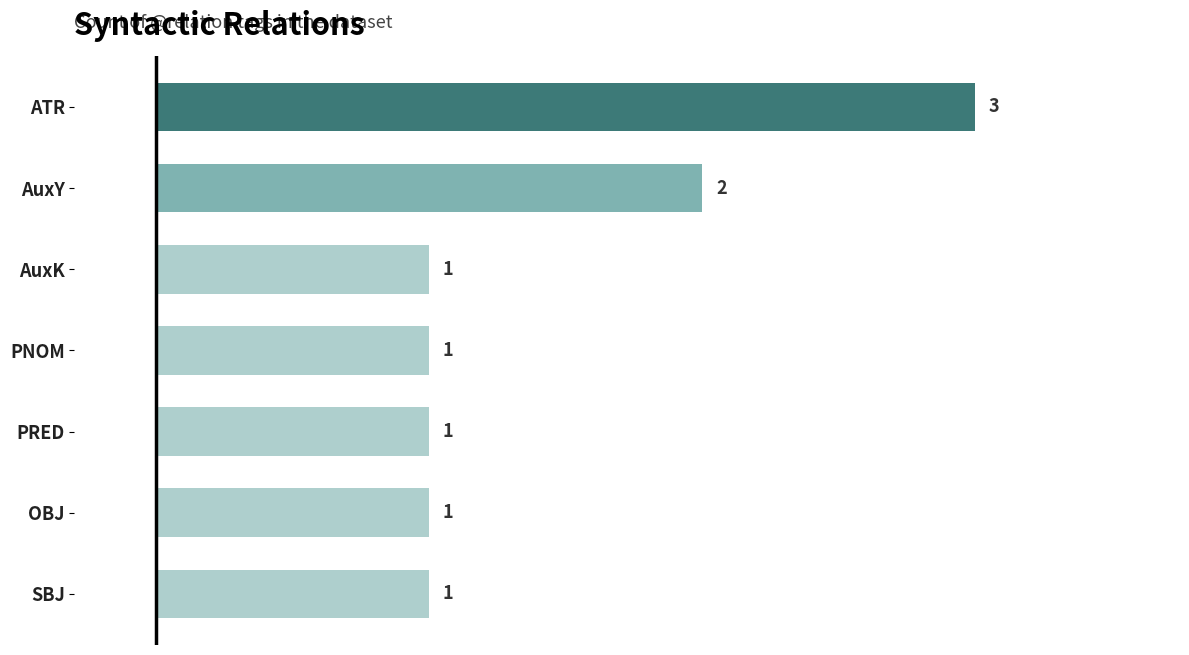

How many data points are above 1?

2